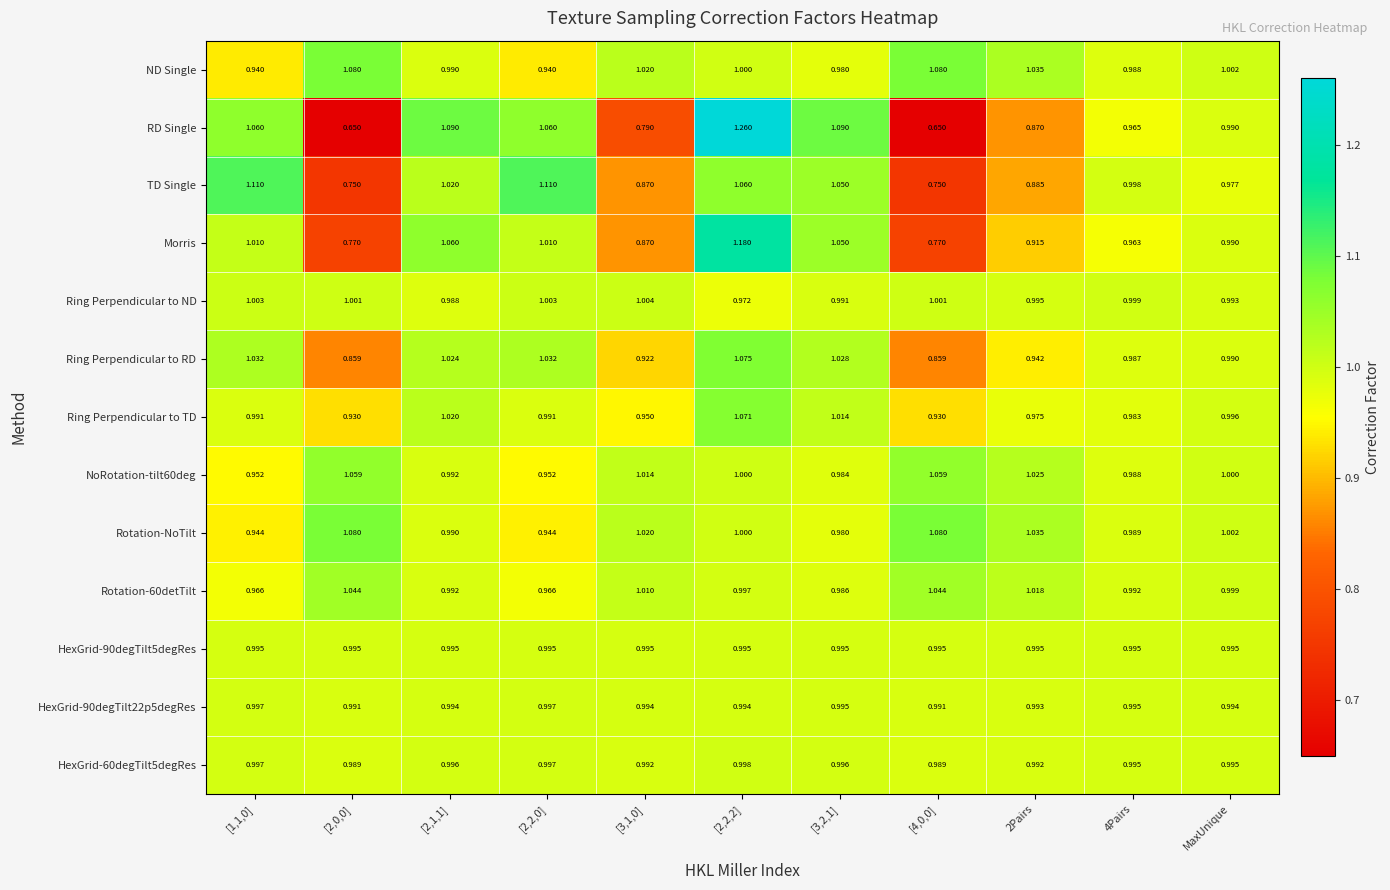

Is the value of NoRotation-tilt60deg at MaxUnique greater than the value of Ring Perpendicular to RD at [3,1,0]?

Yes